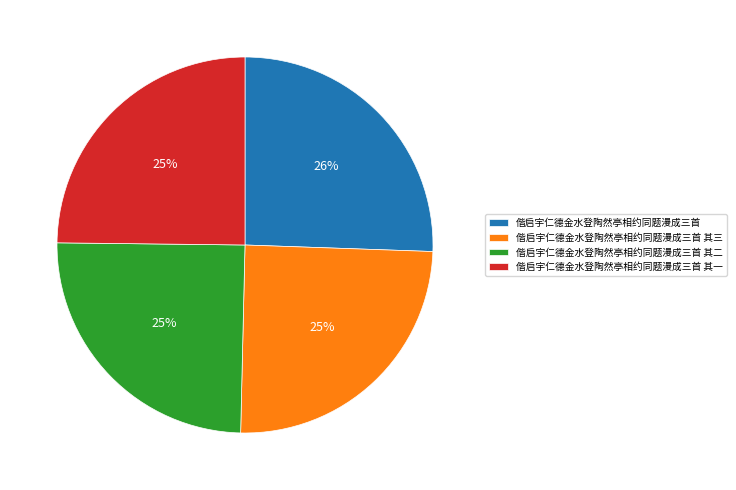

Is 偕启宇仁德金水登陶然亭相约同题漫成三首 the majority of the pie?

No